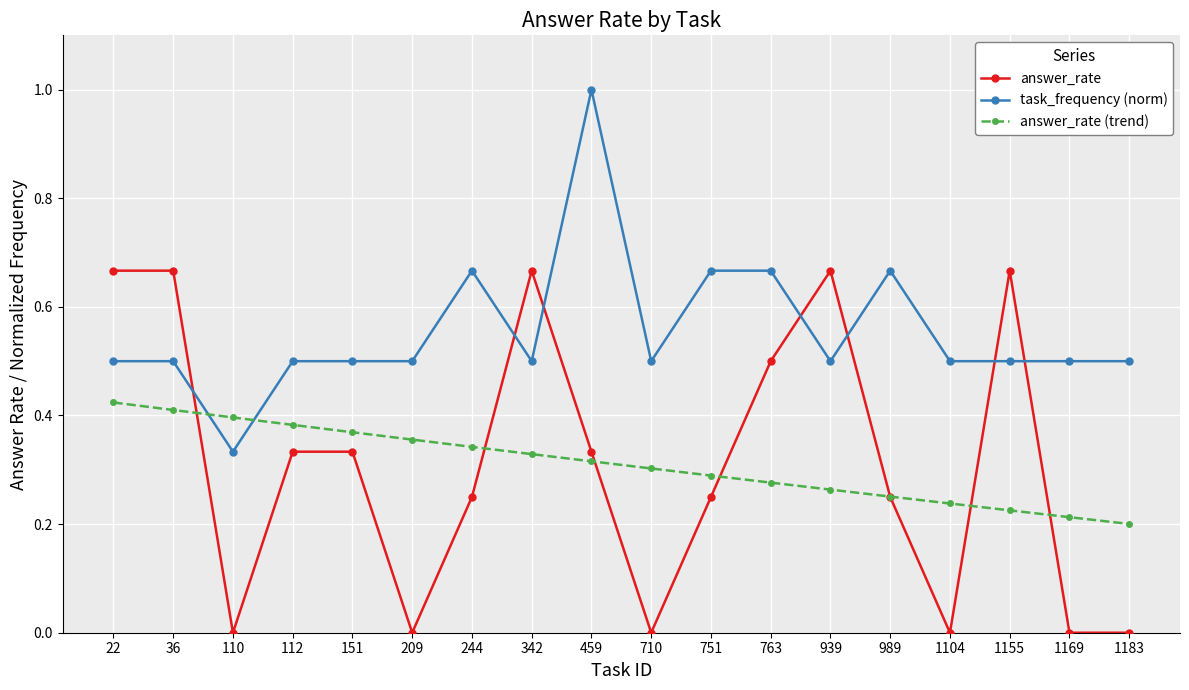

True or false: answer_rate has a value of 0.3 at 112.

True